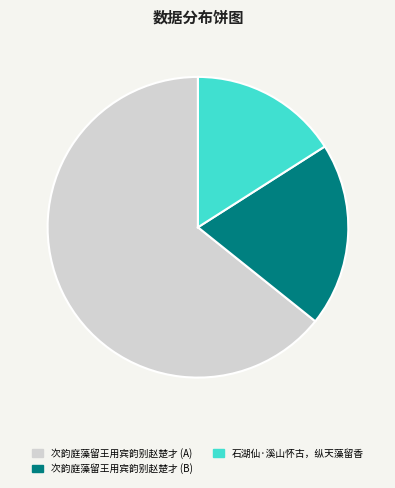

Is there any slice that represents more than half of the pie?

Yes